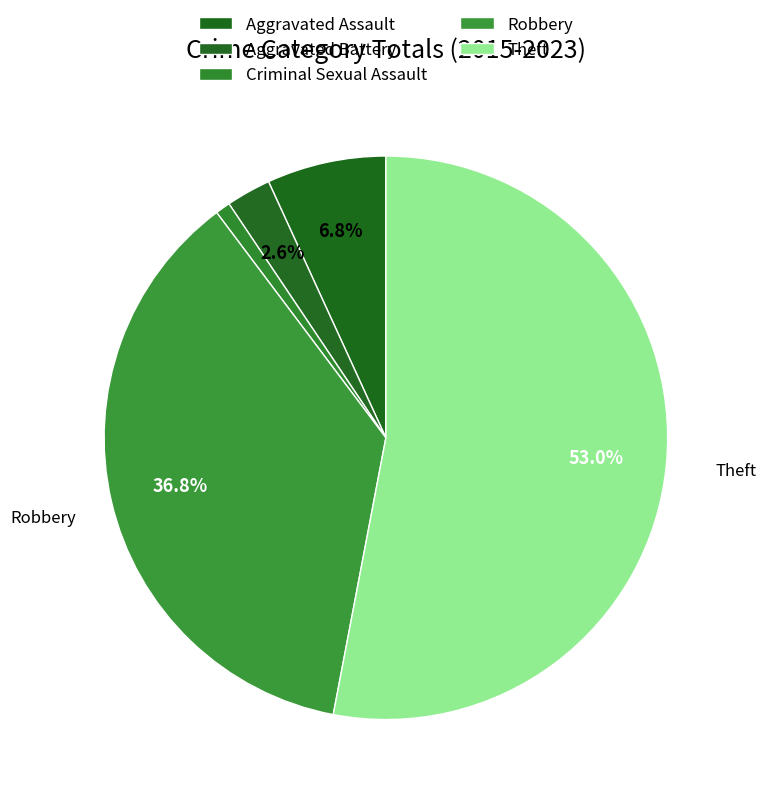

Count the number of slices in the pie.

5